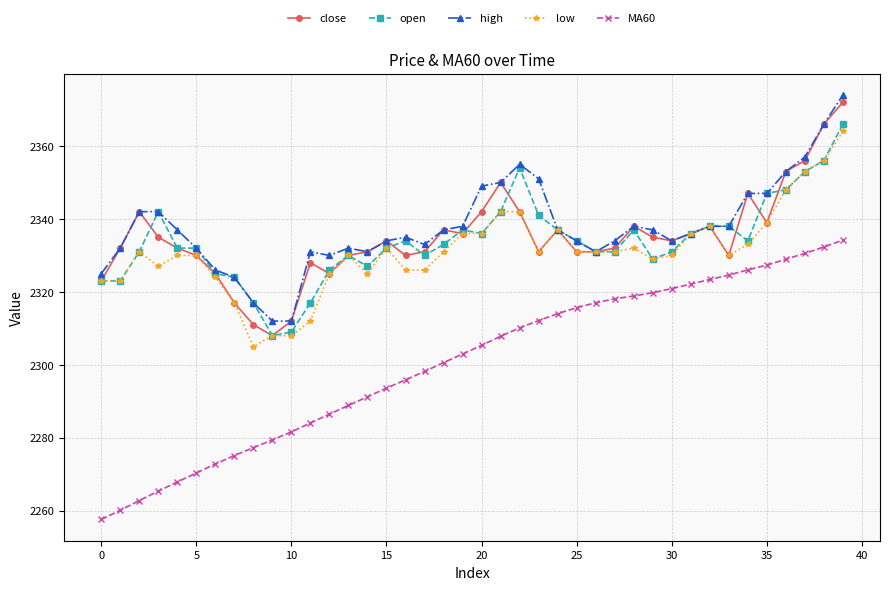

What is the lowest value of the open series?

2308.0